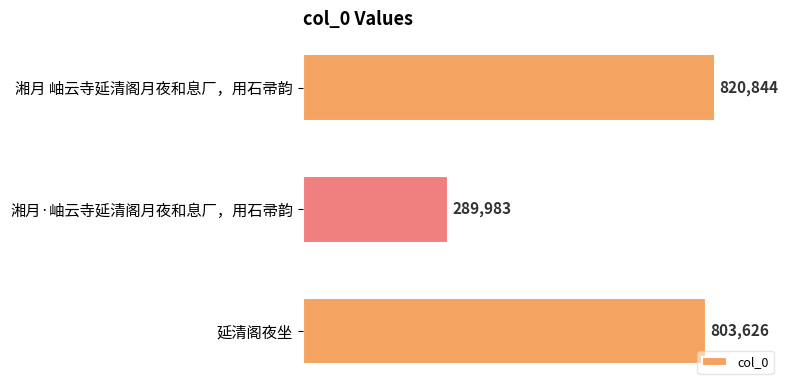

How many bars are there in total?

3